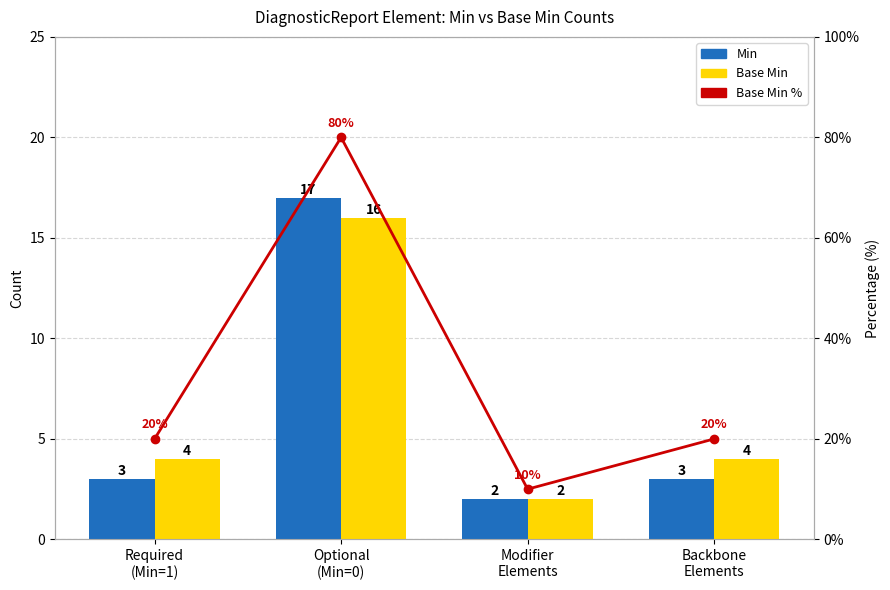

Which has a higher value, Optional
(Min=0) or Required
(Min=1)?

Optional
(Min=0)